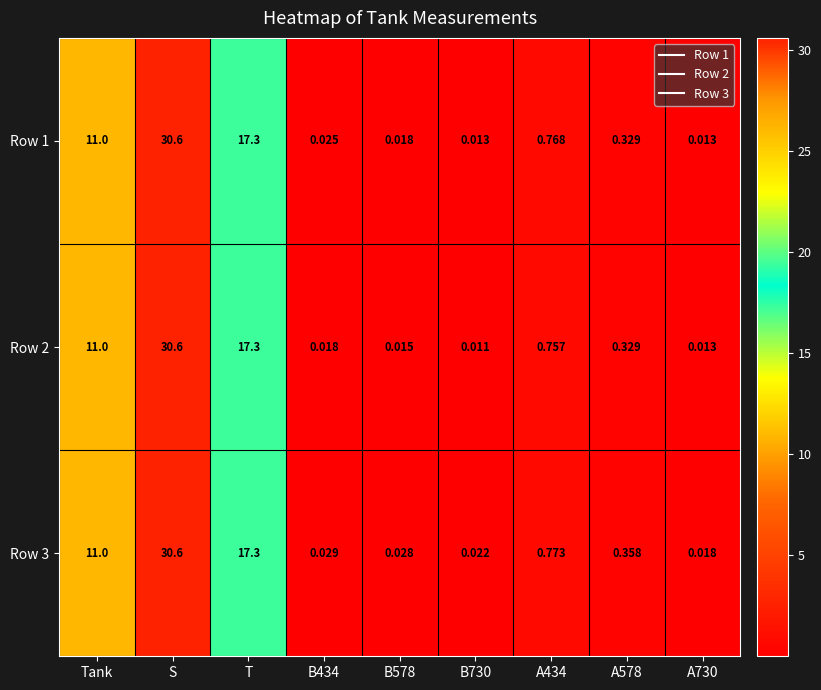

Which label corresponds to the largest value in the chart?

S